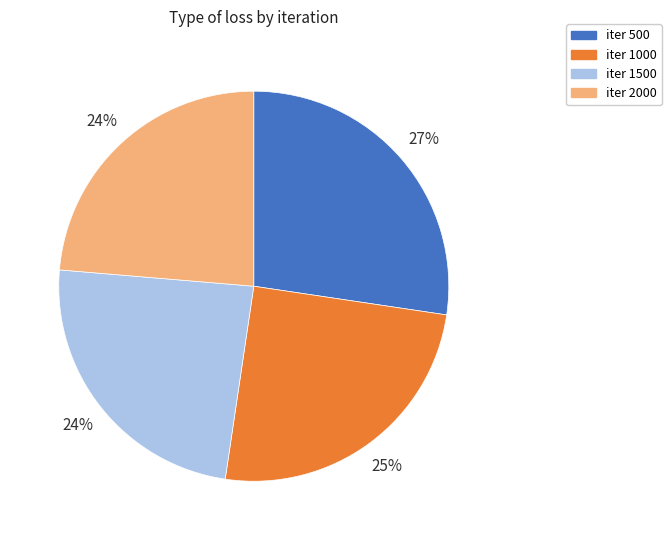

Is the sum of iter 1000 and iter 500 greater than half?

Yes